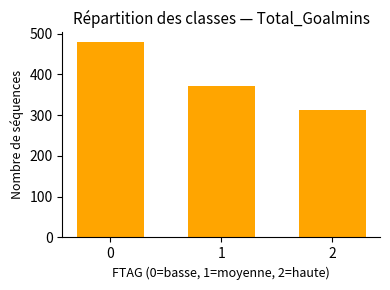

True or false: the data shows 796.3 at 0.

False